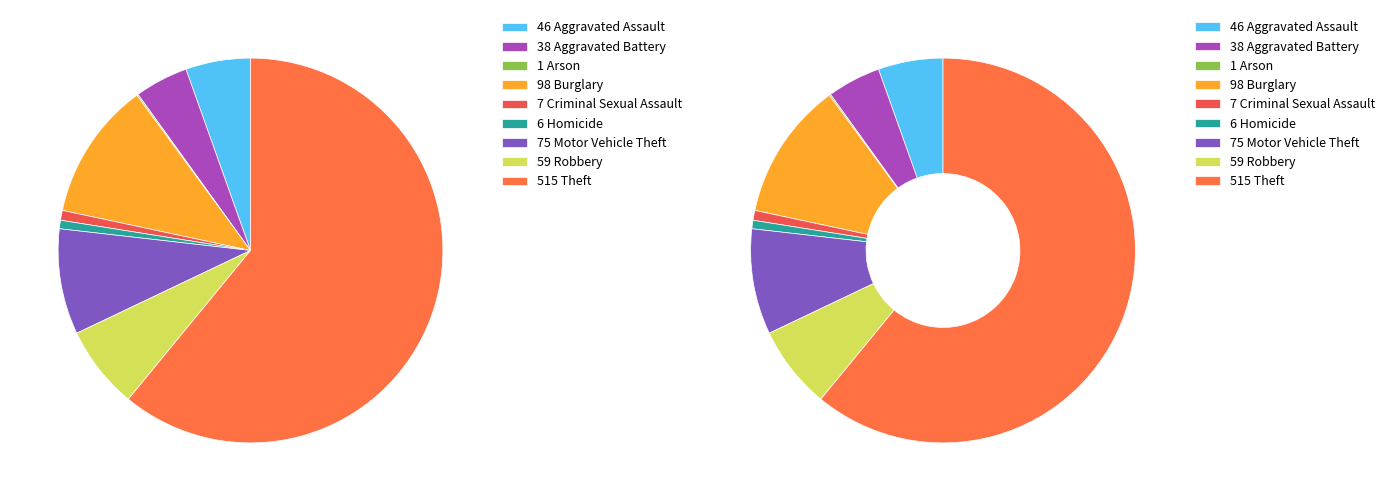

Rank the categories by value from highest to lowest.

Theft, Burglary, Motor Vehicle Theft, Robbery, Aggravated Assault, Aggravated Battery, Criminal Sexual Assault, Homicide, Arson